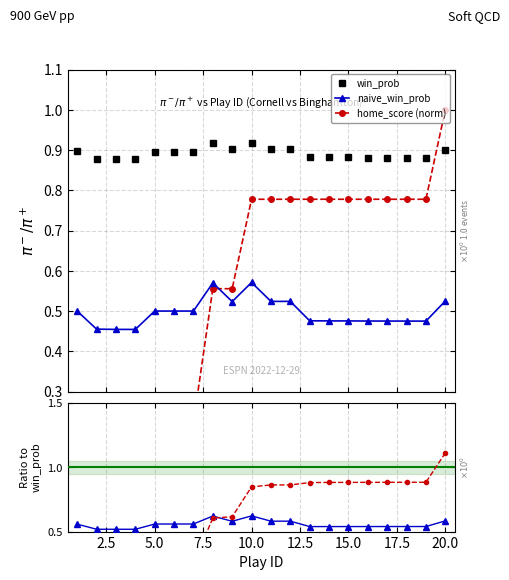

True or false: naive_win_prob and win_prob cross at least once.

False